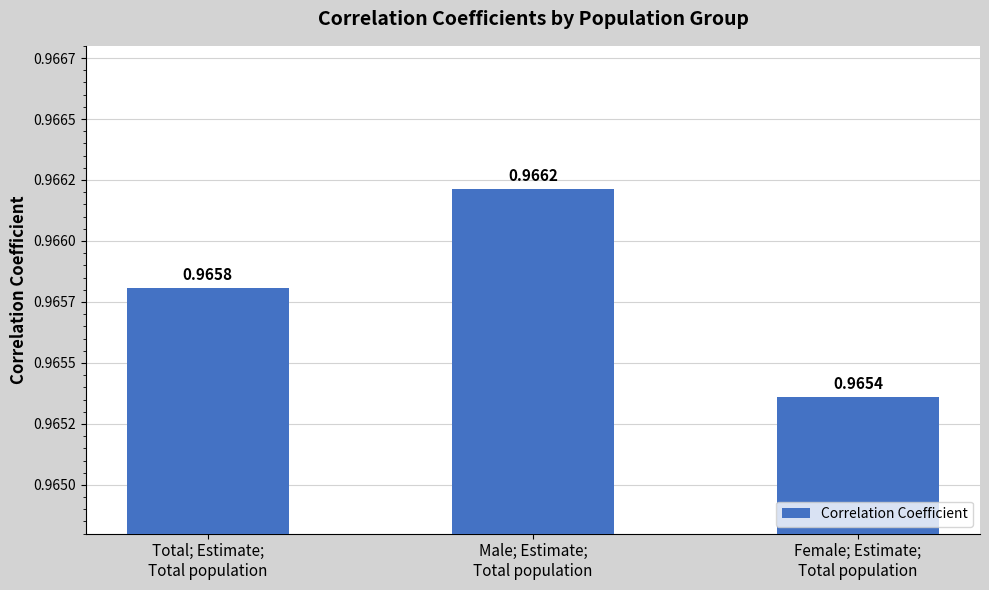

Rank the categories by value from highest to lowest.

Male; Estimate;
Total population, Total; Estimate;
Total population, Female; Estimate;
Total population